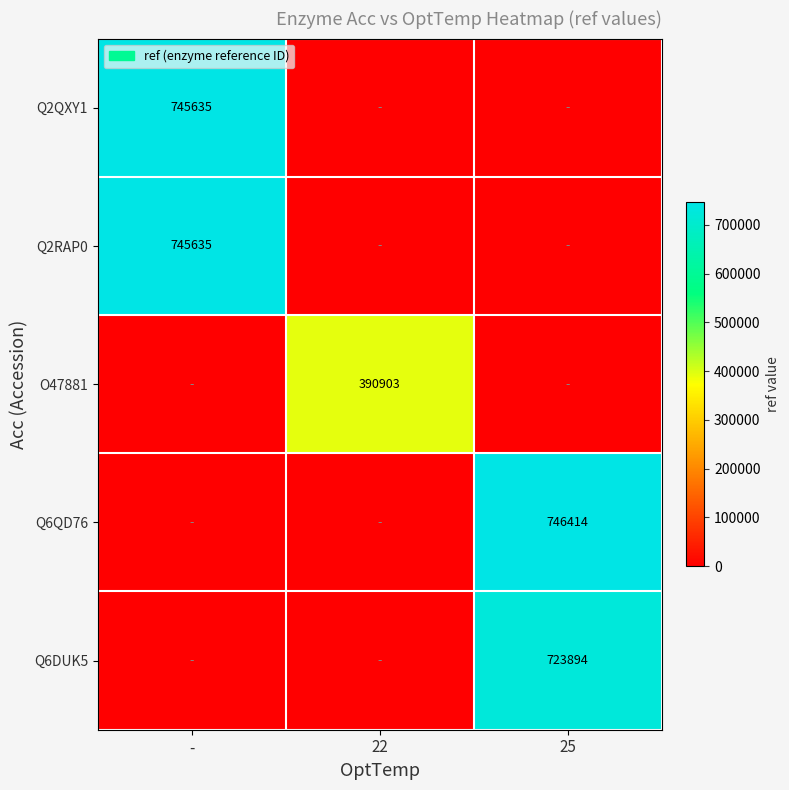

True or false: O47881 has a value of 200138 at 22.

False